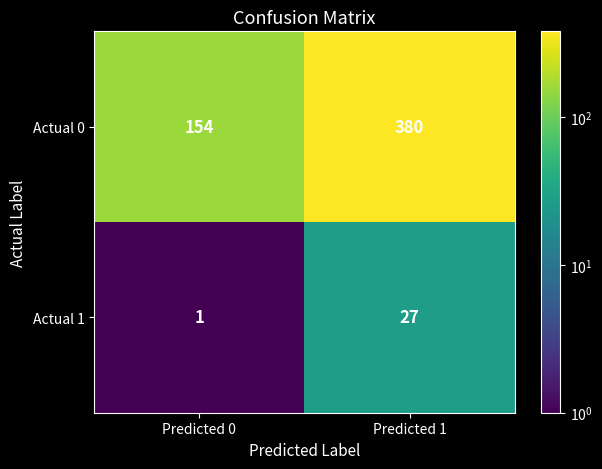

What is the sum of all Actual 1 values?

28